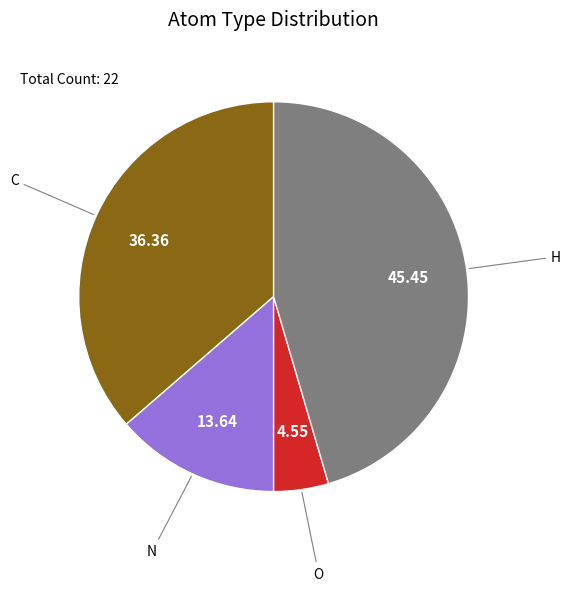

Which slice is the largest?

H